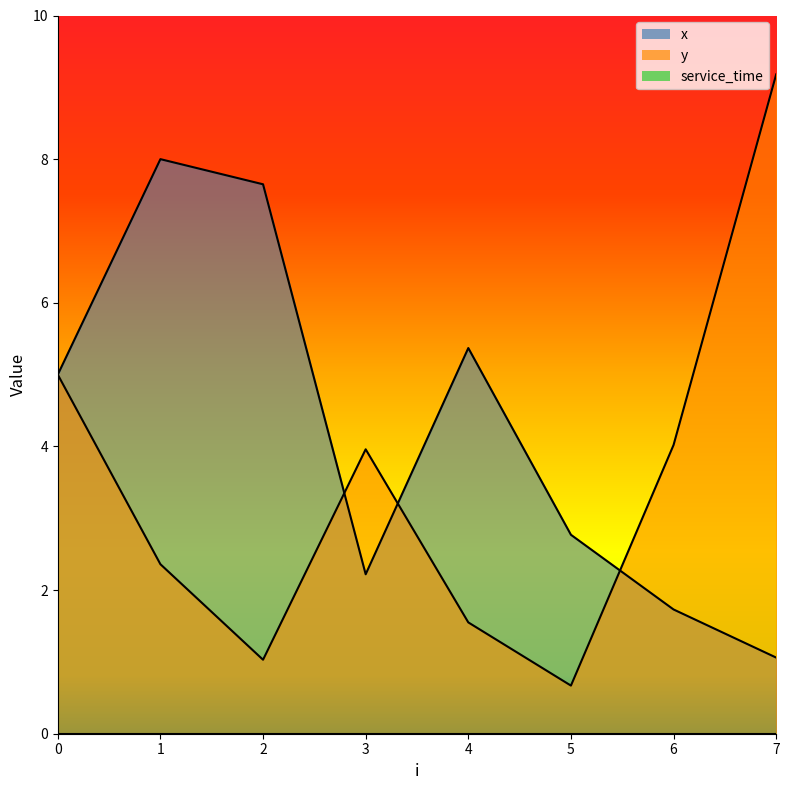

What is the sum of all x values?

33.8